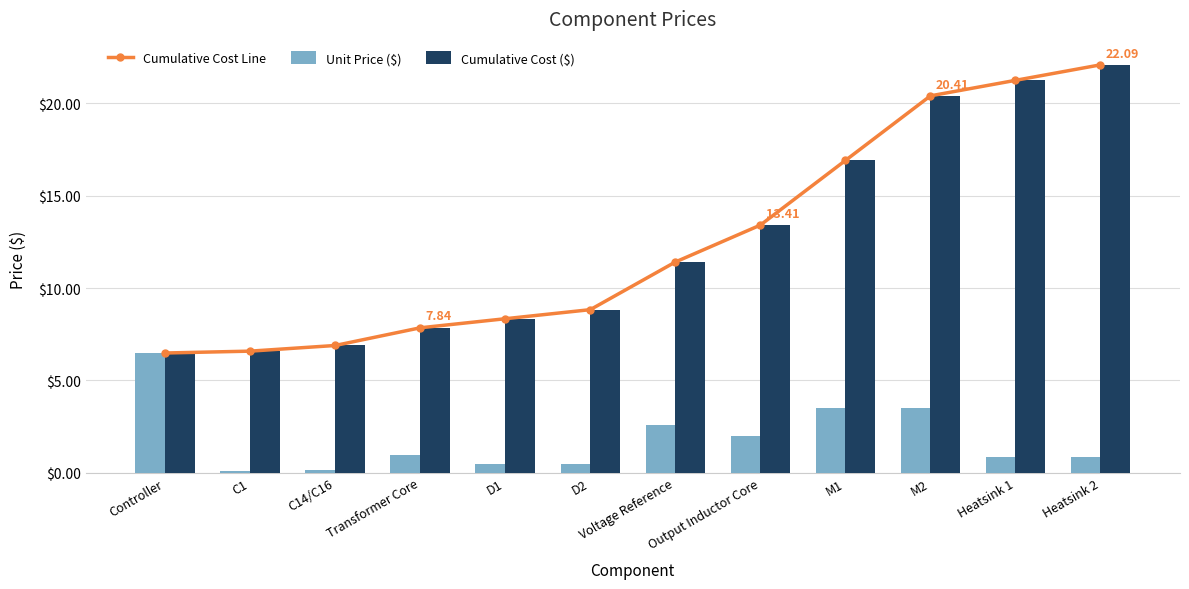

How many data points in Cumulative Cost ($) are less than 11?

6